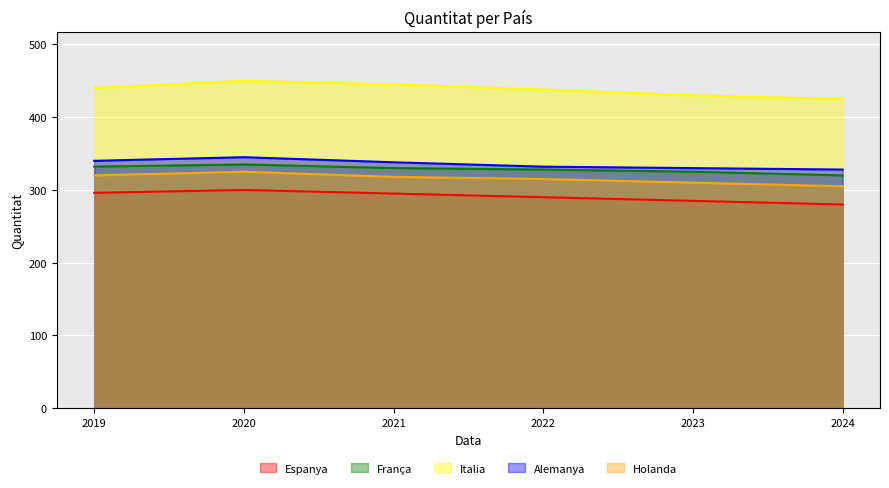

Reading right to left, what are all the values shown in this chart?

Espanya: 280	285	290	295	300	296
França: 320	325	328	330	335	332
Italia: 425	430	438	445	450	440
Alemanya: 328	330	332	338	345	340
Holanda: 305	310	315	318	325	320